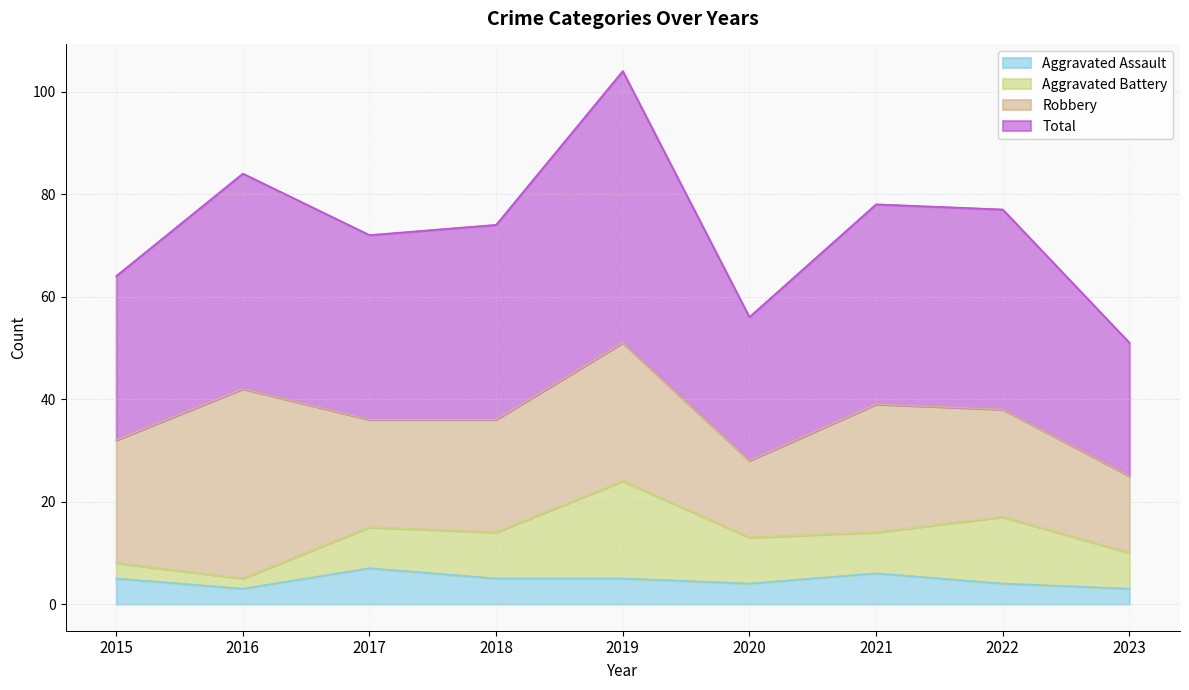

At which label does Total reach its peak?

2019